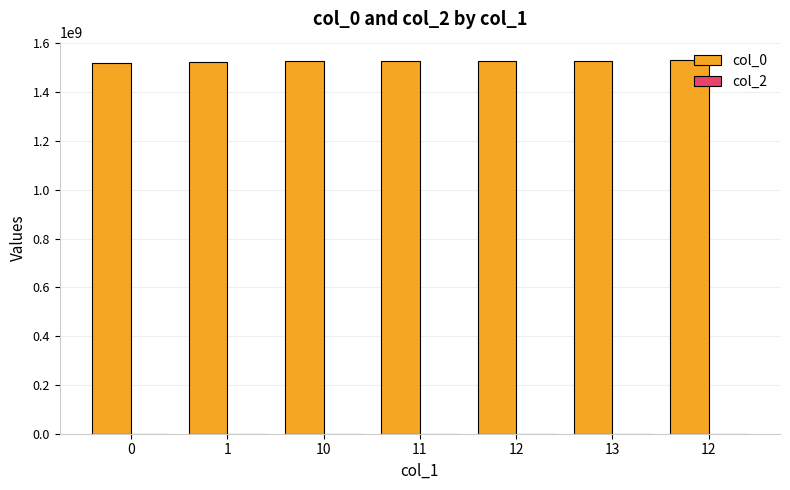

Does the chart contain any negative values?

No